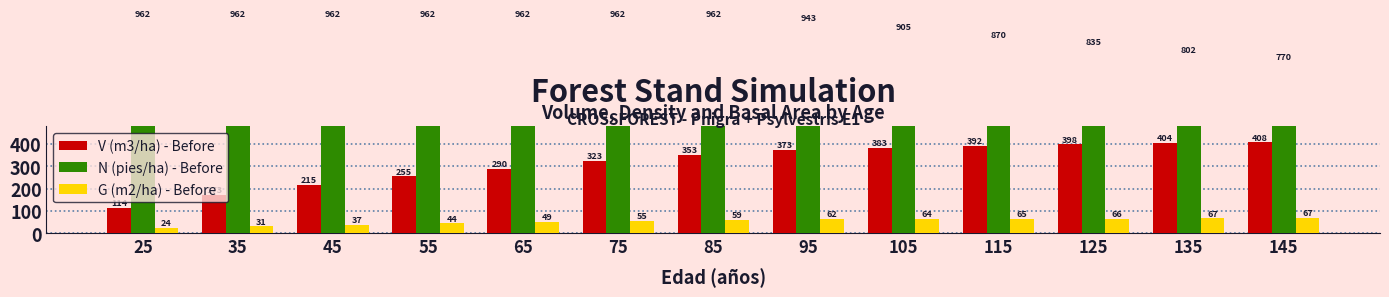

Reading left to right, transcribe all the data shown in this chart.

V (m3/ha) - Before: 25=114.3	35=173.1	45=215.1	55=254.8	65=290.2	75=323.0	85=353.0	95=373.1	105=383.5	115=391.8	125=398.5	135=403.7	145=407.5
N (pies/ha) - Before: 25=962.0	35=962.0	45=962.0	55=962.0	65=962.0	75=962.0	85=962.0	95=942.8	105=905.4	115=869.6	125=835.1	135=802.1	145=770.3
G (m2/ha) - Before: 25=23.5	35=30.6	45=37.5	55=43.8	65=49.5	75=54.7	85=59.4	95=62.4	105=63.9	115=65.0	125=65.9	135=66.6	145=67.0